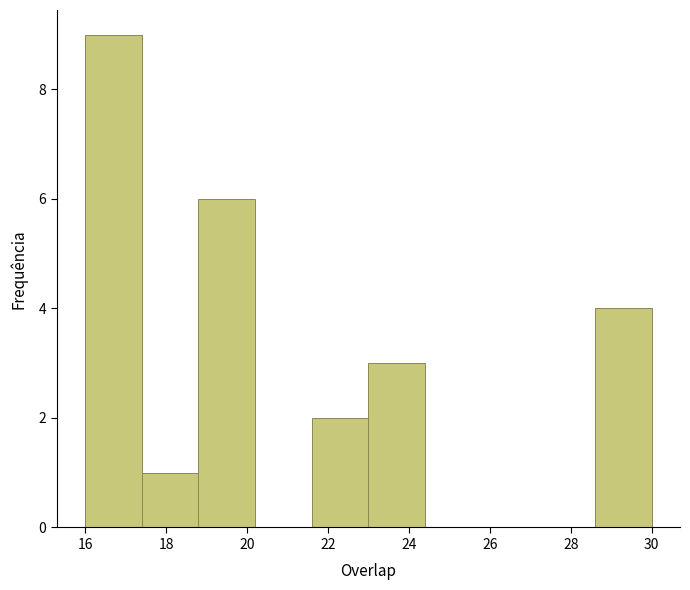

What is the height of the bar covering 17.4 to 18.8 on the x-axis? The values are not printed on the chart, so give them approximately, as read against the axis.

1